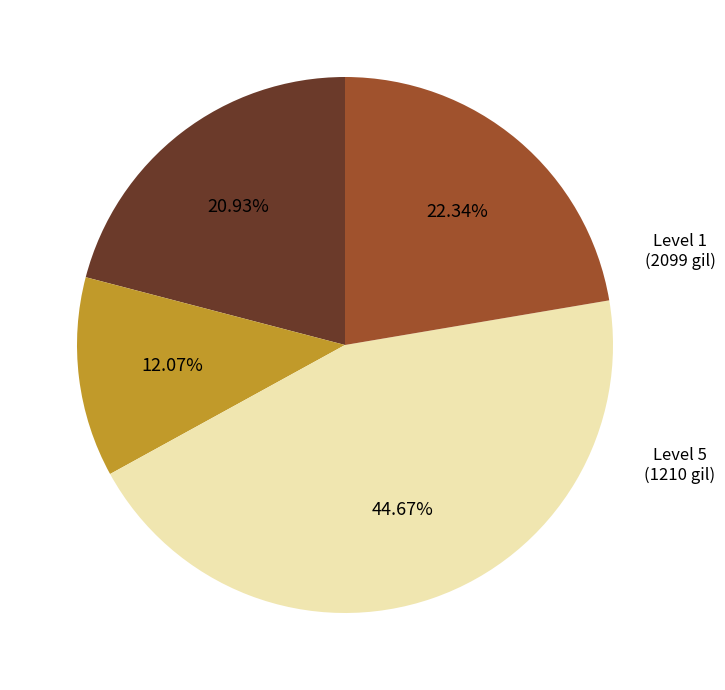

Is there any slice that represents more than half of the pie?

No